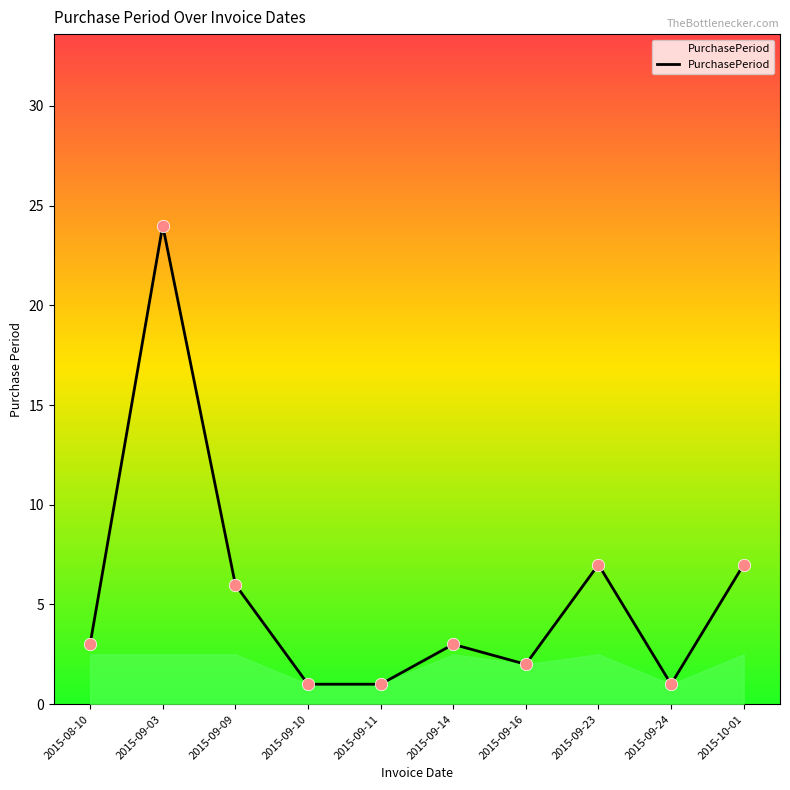

Between 2015-09-09 and 2015-09-16, which is larger?

2015-09-09